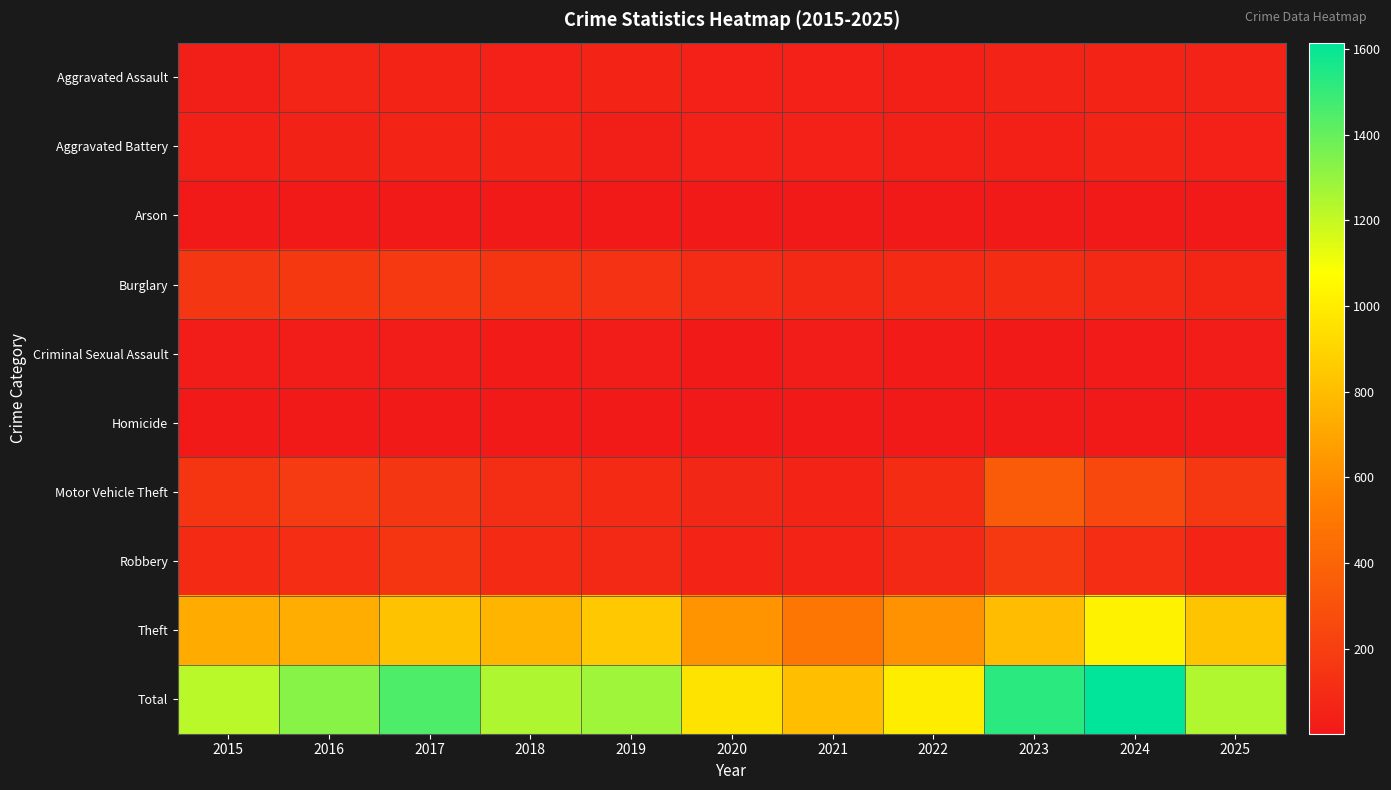

Reading left to right, list all the values displayed in this chart.

Aggravated Assault: 2015=34	2016=65	2017=60	2018=48	2019=60	2020=44	2021=42	2022=38	2023=52	2024=62	2025=53
Aggravated Battery: 2015=41	2016=50	2017=58	2018=61	2019=34	2020=42	2021=45	2022=41	2023=36	2024=63	2025=44
Arson: 2015=4	2016=7	2017=6	2018=5	2019=5	2020=4	2021=4	2022=3	2023=2	2024=7	2025=3
Burglary: 2015=153	2016=162	2017=174	2018=146	2019=132	2020=98	2021=88	2022=94	2023=103	2024=89	2025=72
Criminal Sexual Assault: 2015=24	2016=20	2017=19	2018=16	2019=19	2020=10	2021=19	2022=14	2023=10	2024=11	2025=20
Homicide: 2015=4	2016=4	2017=4	2018=3	2019=4	2020=4	2021=2	2022=6	2023=1	2024=2	2025=1
Motor Vehicle Theft: 2015=143	2016=175	2017=158	2018=112	2019=92	2020=75	2021=60	2022=101	2023=353	2024=250	2025=161
Robbery: 2015=95	2016=110	2017=149	2018=92	2019=84	2020=60	2021=58	2022=84	2023=170	2024=107	2025=61
Theft: 2015=726	2016=735	2017=823	2018=765	2019=848	2020=625	2021=489	2022=622	2023=797	2024=1024	2025=828
Total: 2015=1224	2016=1328	2017=1451	2018=1248	2019=1278	2020=962	2021=807	2022=1003	2023=1524	2024=1615	2025=1243